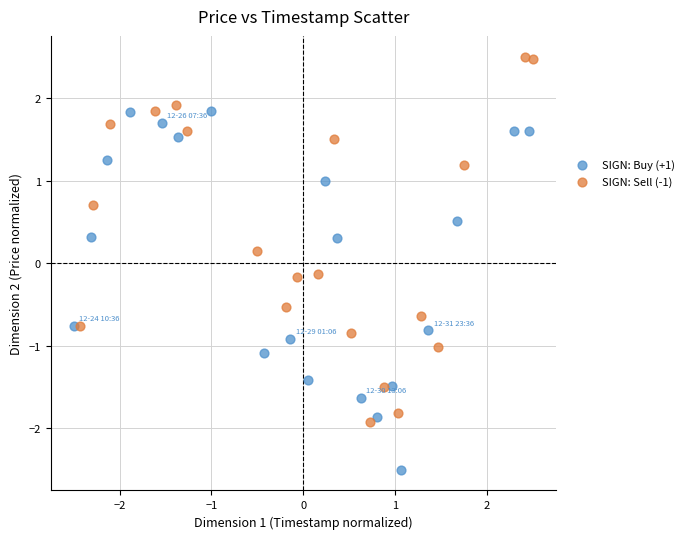

Which series reaches the maximum Y coordinate?

SIGN: Sell (-1)